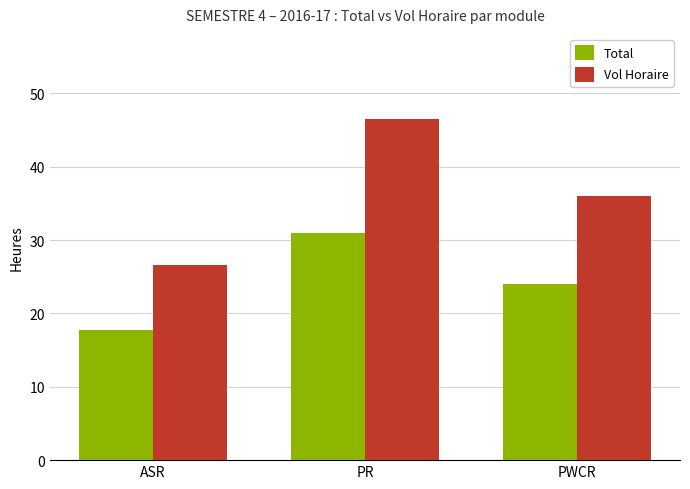

Reading left to right, extract all data points from this chart.

Total: 17.8	31.0	24.0
Vol Horaire: 26.6	46.5	36.0